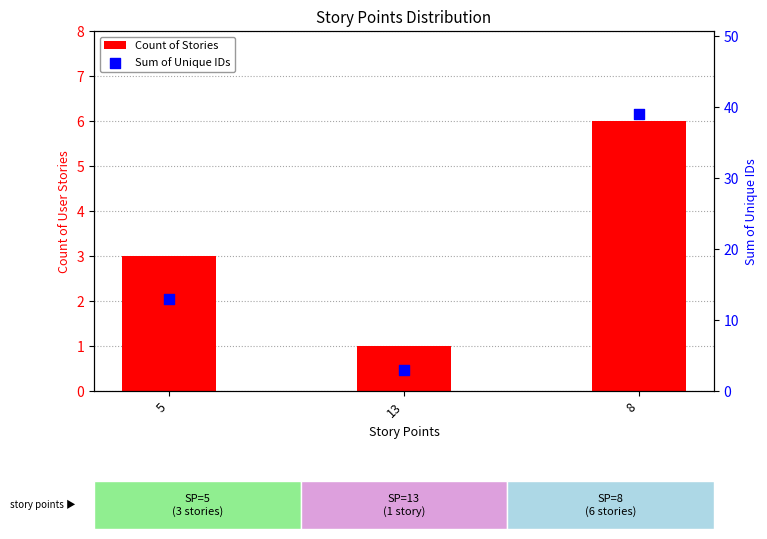

What is the total value across all series at 13?

4